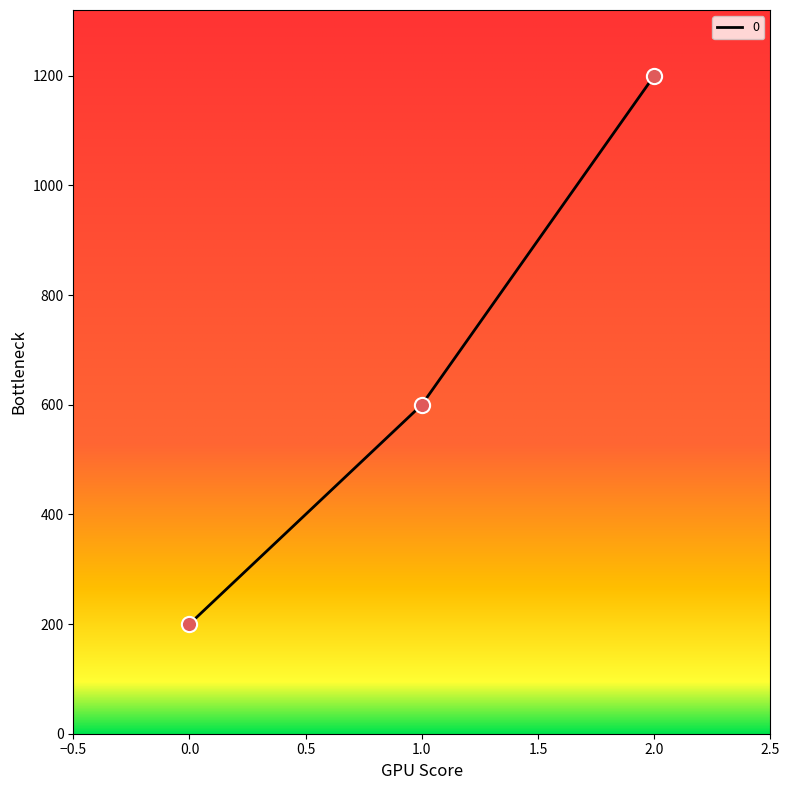

What is the change in value from 0.0 to 1.0?

+400